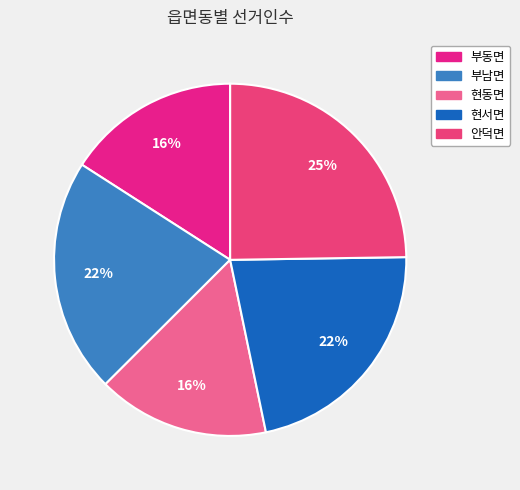

Count the number of slices in the pie.

5